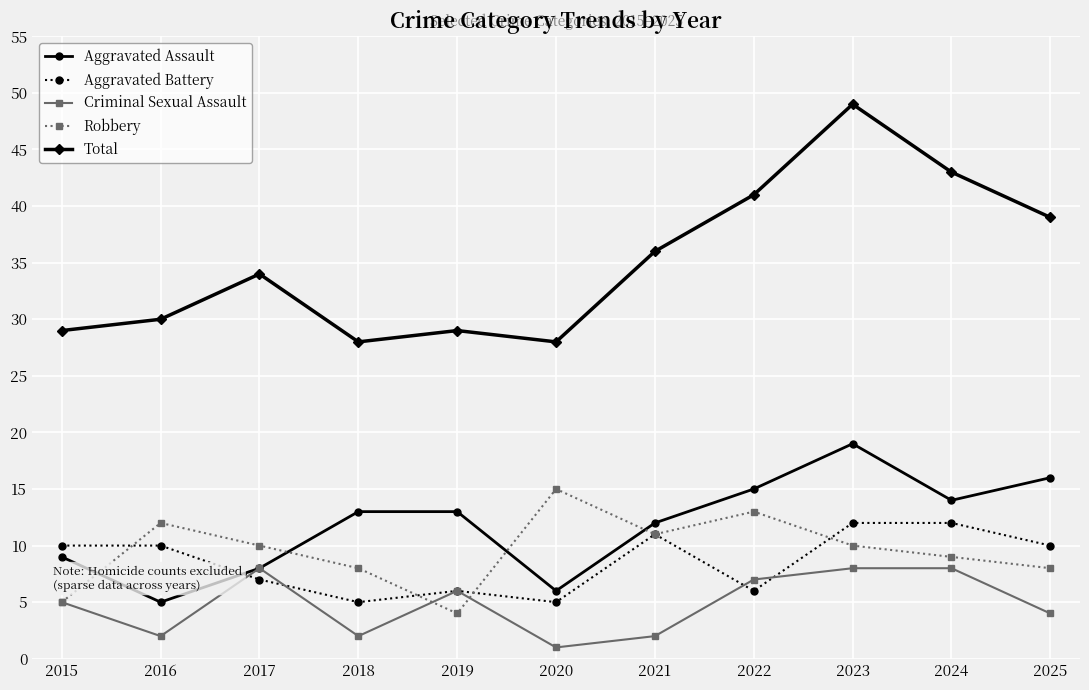

What are all the series names shown in the legend?

Aggravated Assault, Aggravated Battery, Criminal Sexual Assault, Robbery, Total